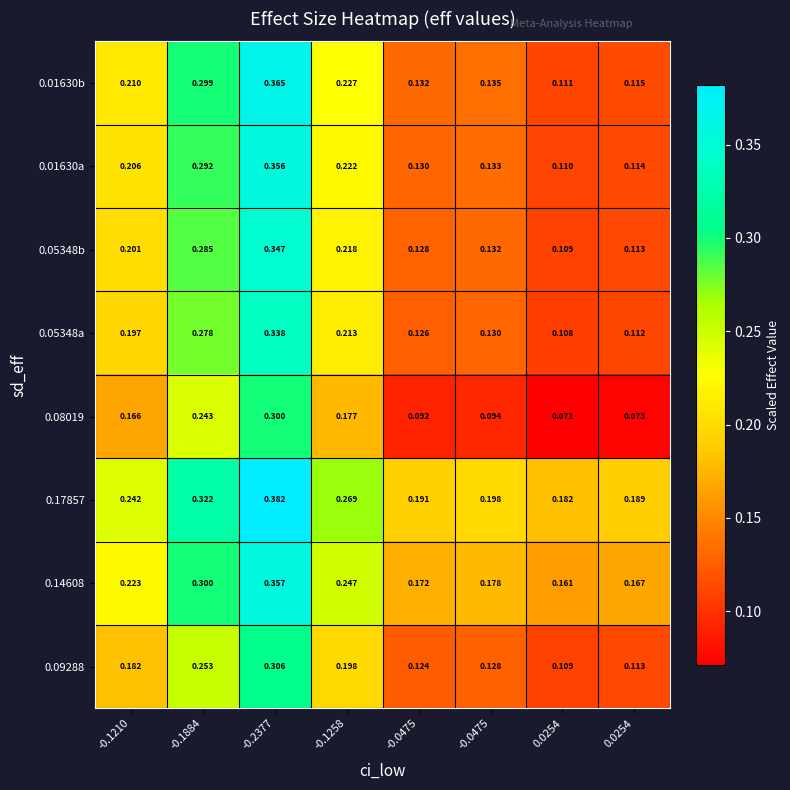

Which has a higher value, -0.0475 or -0.2377?

-0.2377